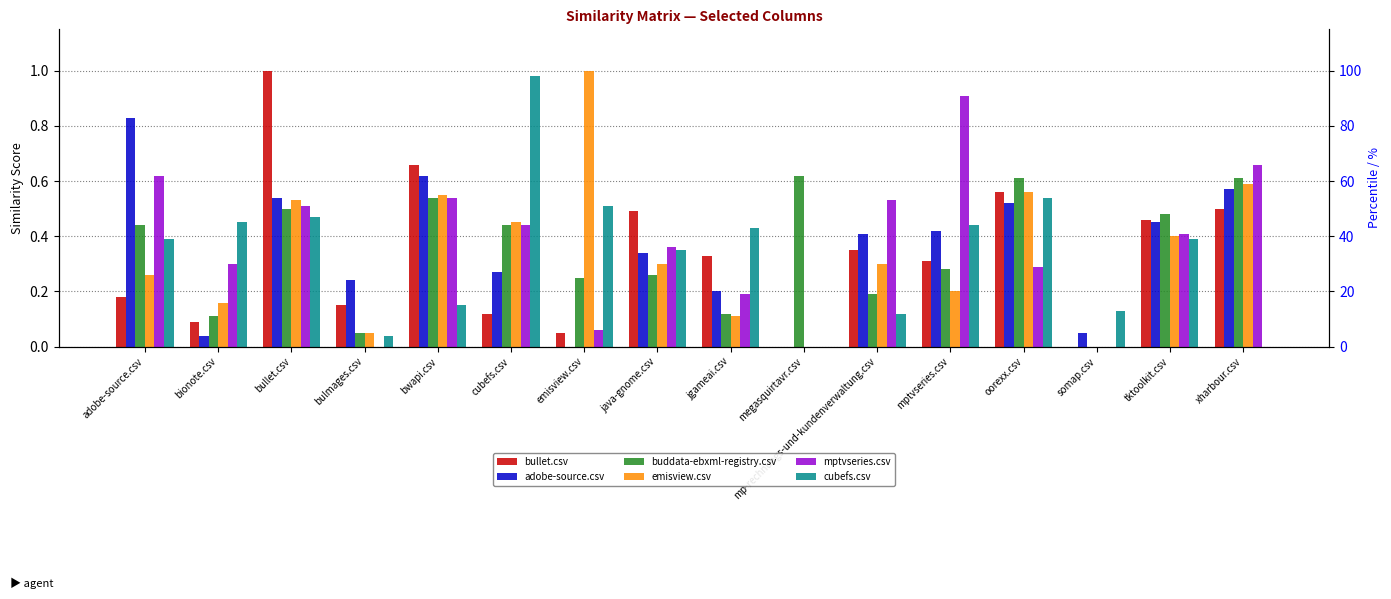

At how many categories does at least one series exceed 0?

16